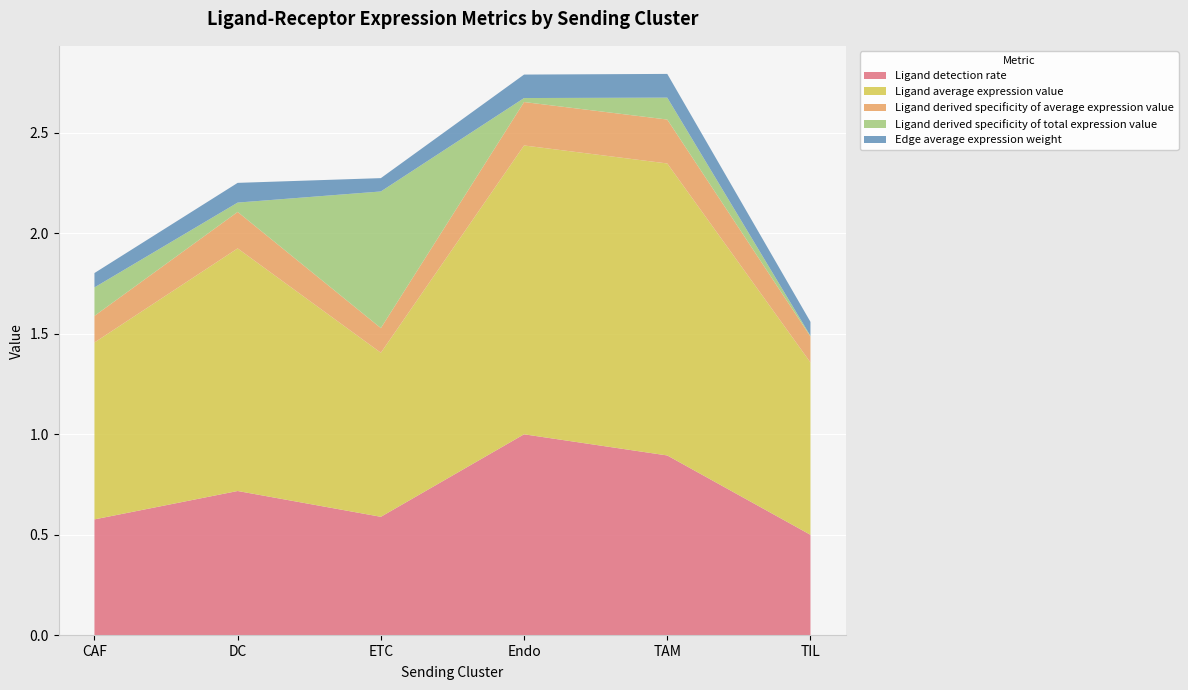

Reading left to right, transcribe all the data shown in this chart.

Ligand detection rate: CAF=0.6	DC=0.7	ETC=0.6	Endo=1.0	TAM=0.9	TIL=0.5
Ligand average expression value: CAF=0.9	DC=1.2	ETC=0.8	Endo=1.4	TAM=1.5	TIL=0.9
Ligand derived specificity of average expression value: CAF=0.1	DC=0.2	ETC=0.1	Endo=0.2	TAM=0.2	TIL=0.1
Ligand derived specificity of total expression value: CAF=0.1	DC=0.0	ETC=0.7	Endo=0.0	TAM=0.1	TIL=0.0
Edge average expression weight: CAF=0.1	DC=0.1	ETC=0.1	Endo=0.1	TAM=0.1	TIL=0.1